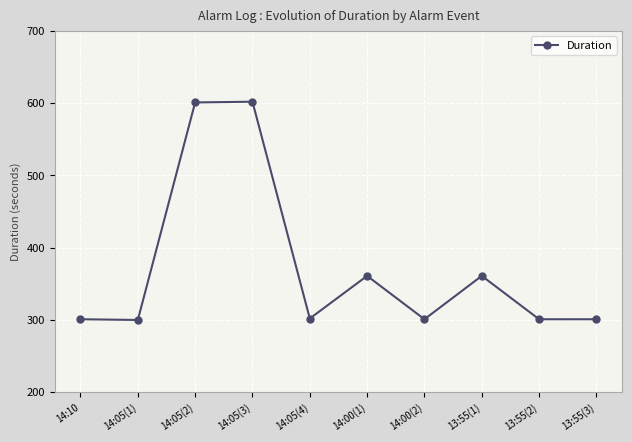

What is the difference between the second highest and minimum values?

301